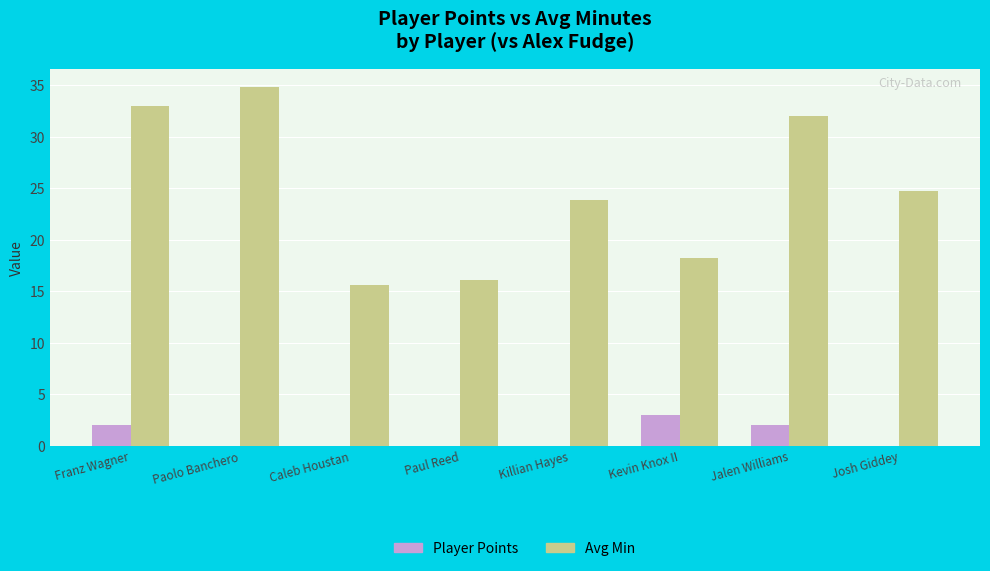

The value of Avg Min at Caleb Houstan is 10.0. True or false?

False